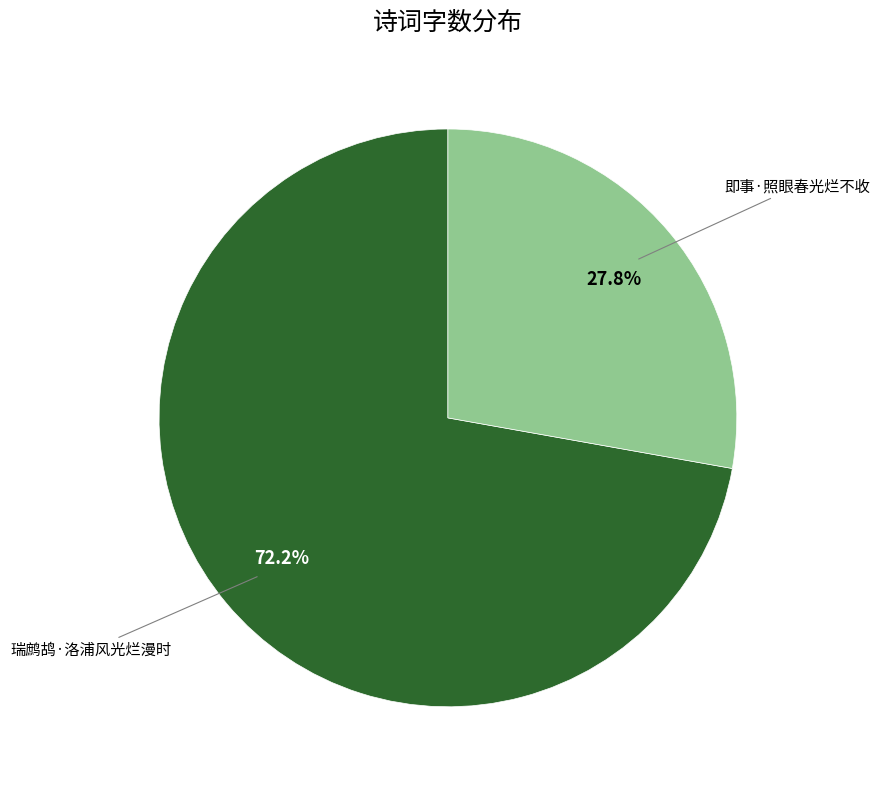

Is there a majority slice in this chart?

Yes